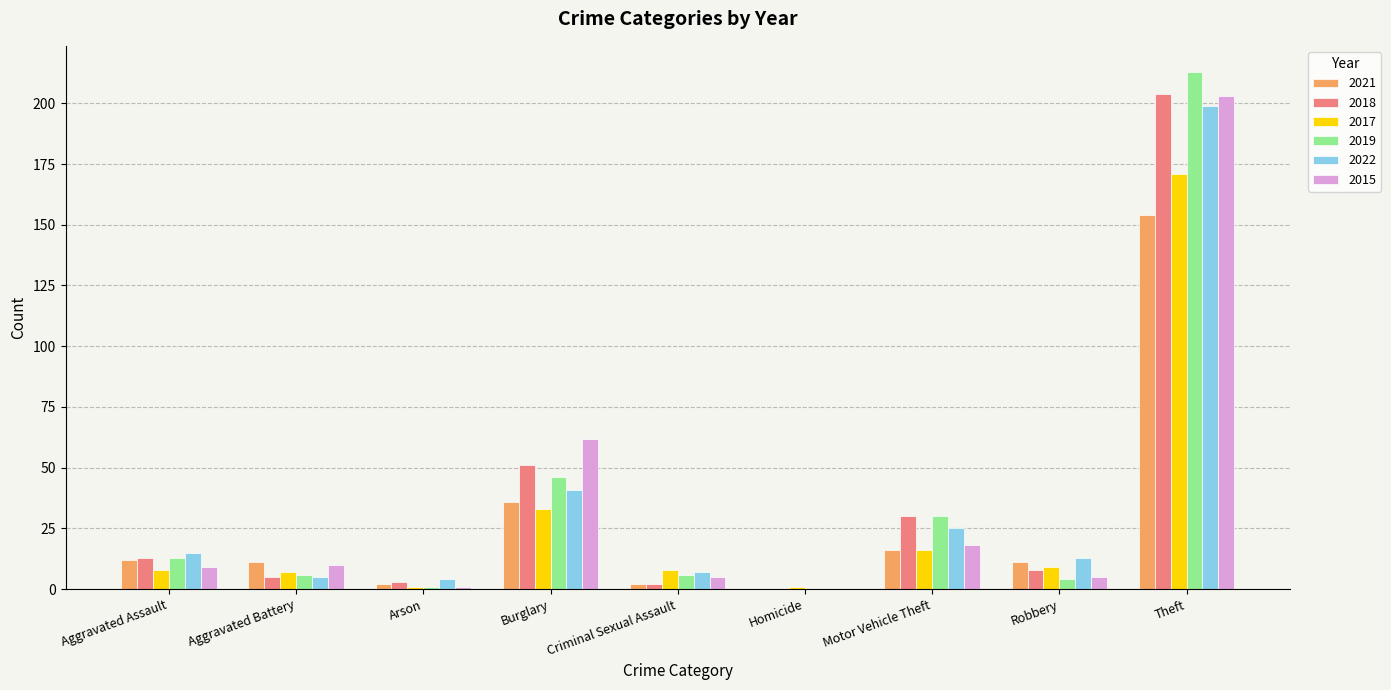

Where is 2015 nearest to the value 101?

Burglary